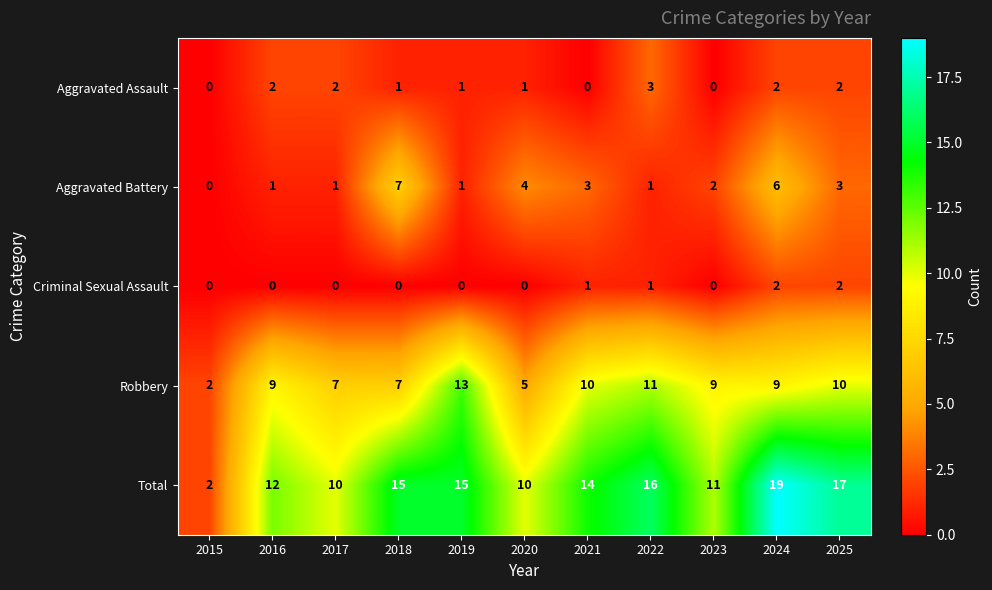

Is it true that Aggravated Battery equals 2 at 2019?

False